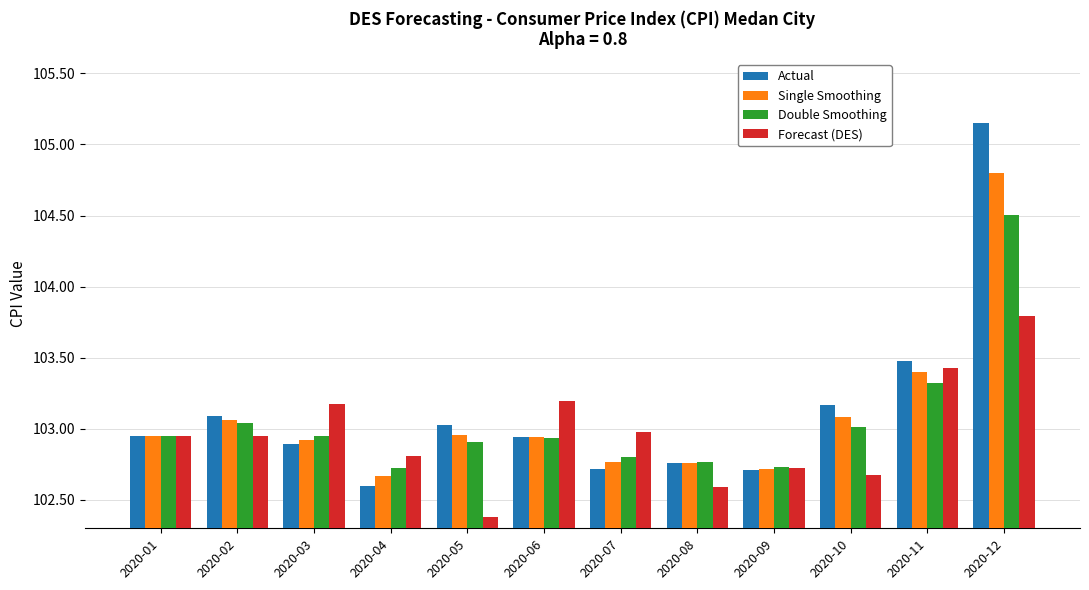

What is the sum of all Double Smoothing values?

1236.6